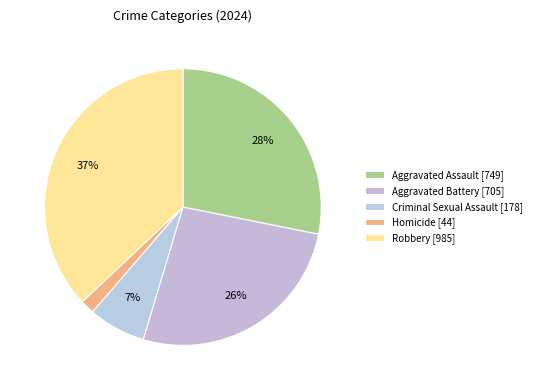

Between Robbery and Aggravated Battery, which is larger?

Robbery